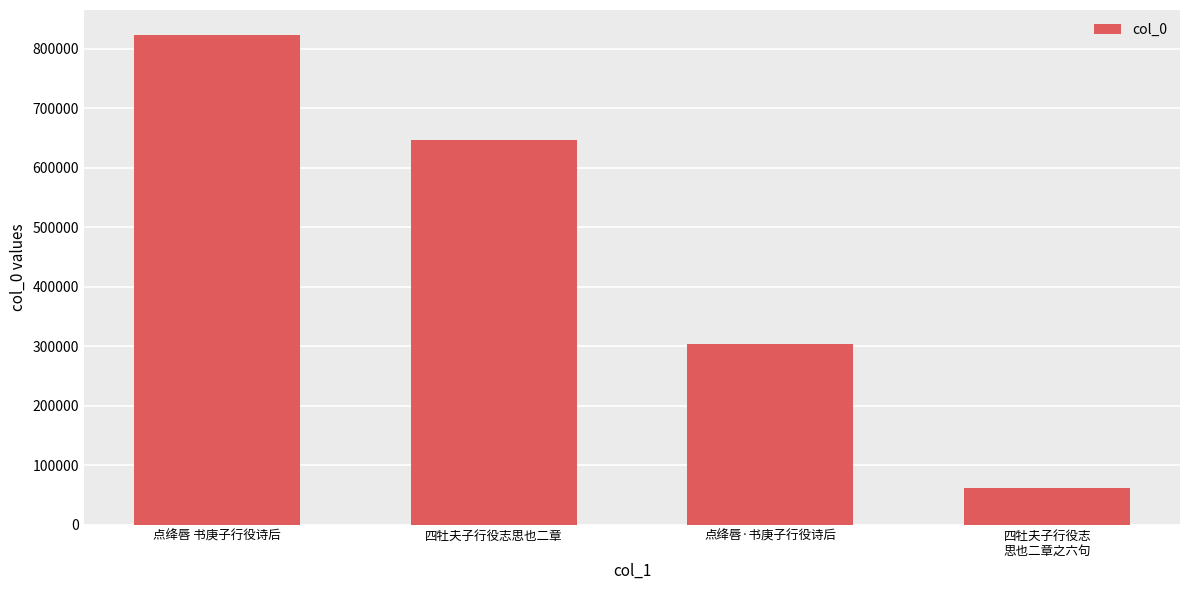

At which label does the data first exceed 646894?

点绛唇 书庚子行役诗后